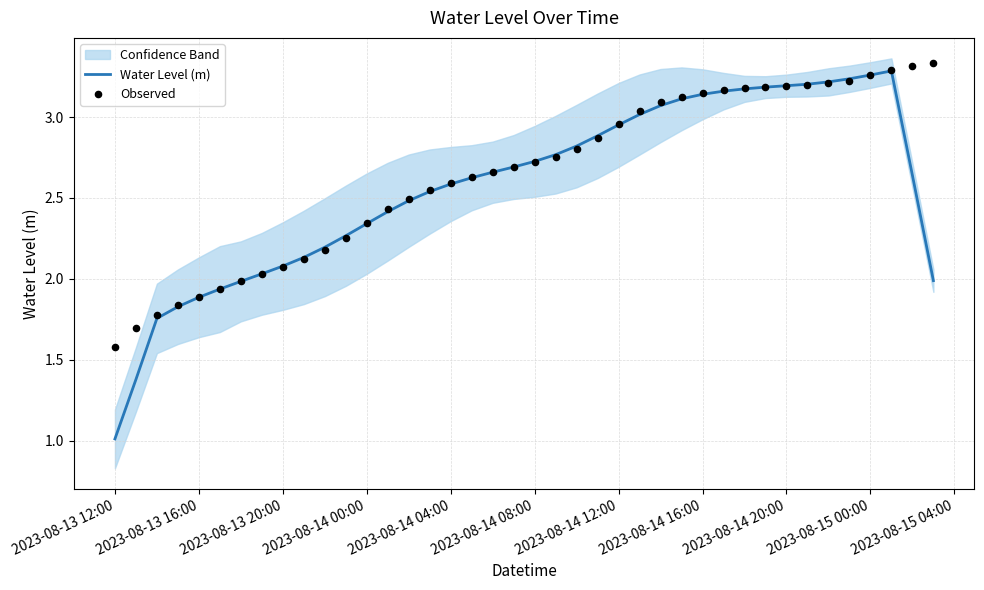

The Water Level (m) series shows 1.9 at 2023-08-13 16:00. True or false?

True